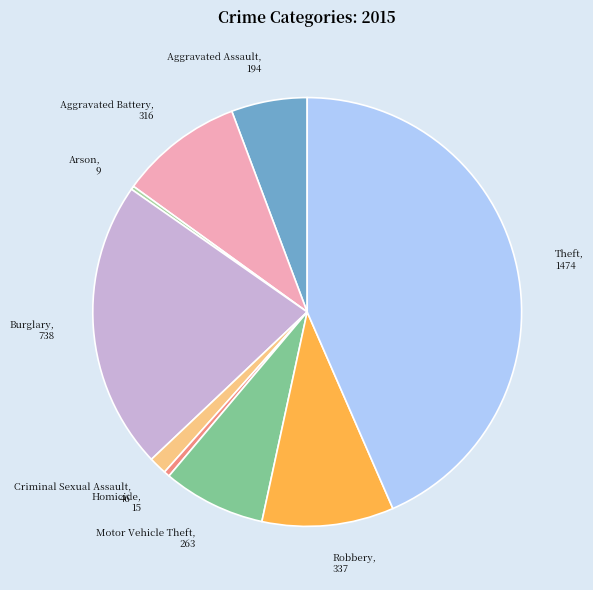

The Theft slice represents 36% of the pie. True or false?

False